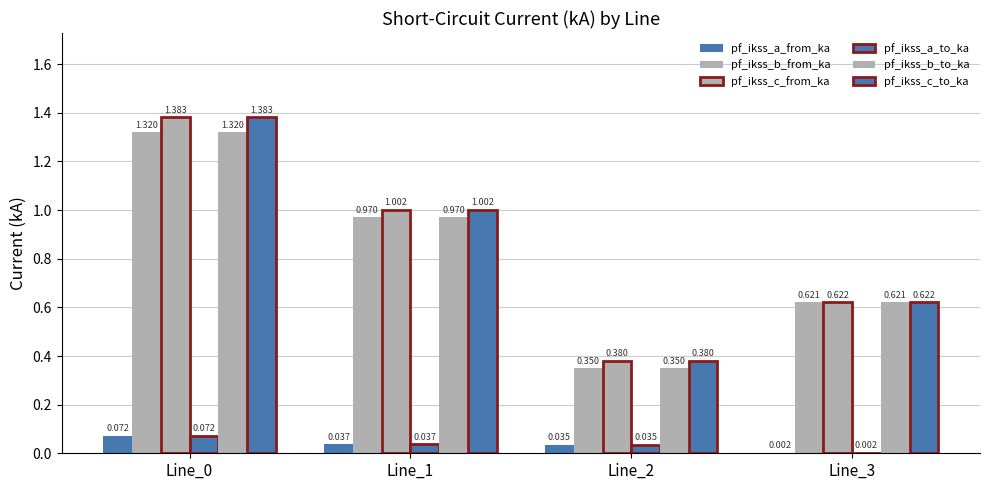

What is the sum of the pf_ikss_b_to_ka values at Line_2 and Line_3?

1.0